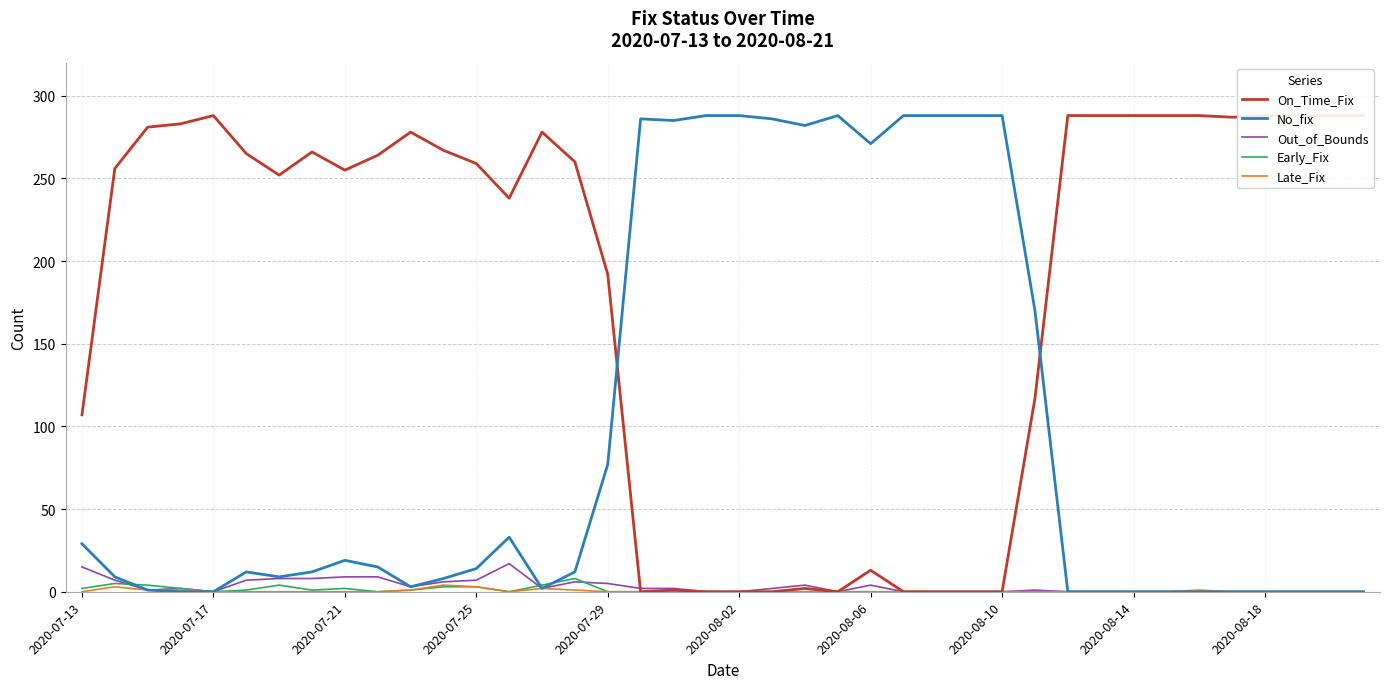

True or false: Out_of_Bounds has more than 0 interior local peaks.

True